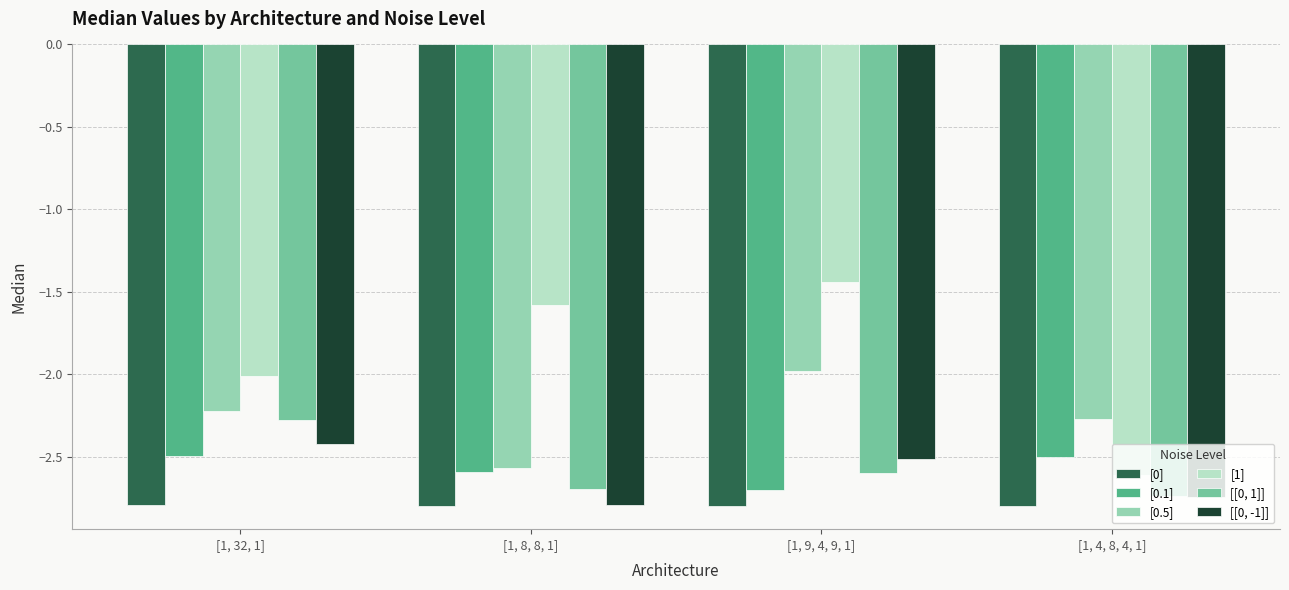

What is the difference between the [0.5] values at [1, 4, 8, 4, 1] and [1, 8, 8, 1]?

0.3